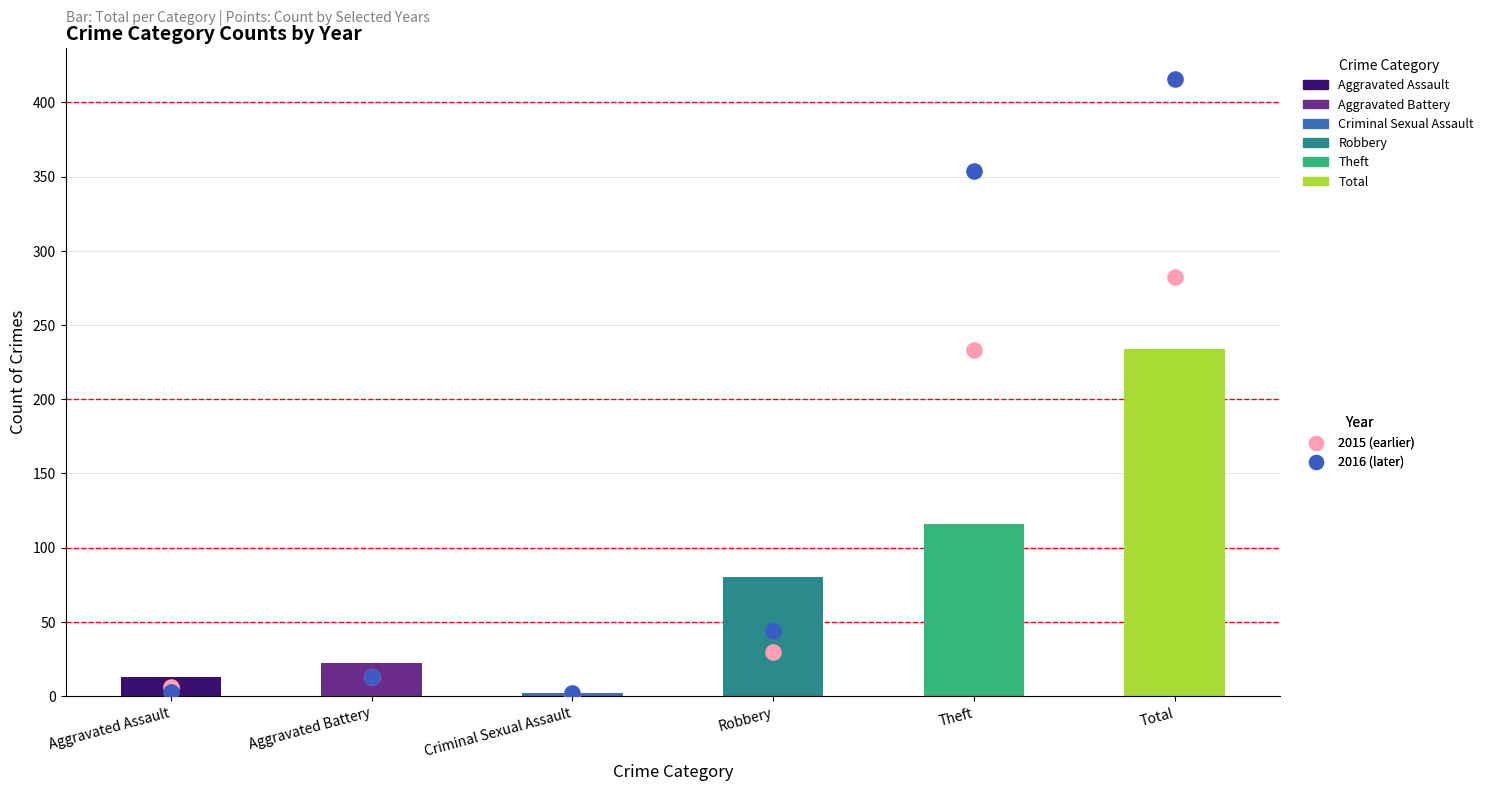

Which series contains the highest Y value?

2016 count